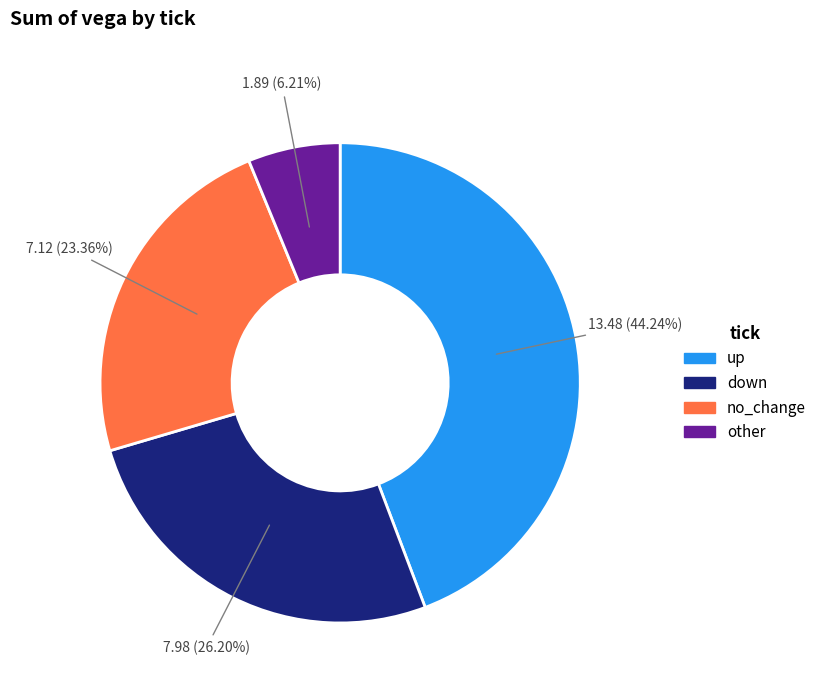

Which slice is the largest?

up